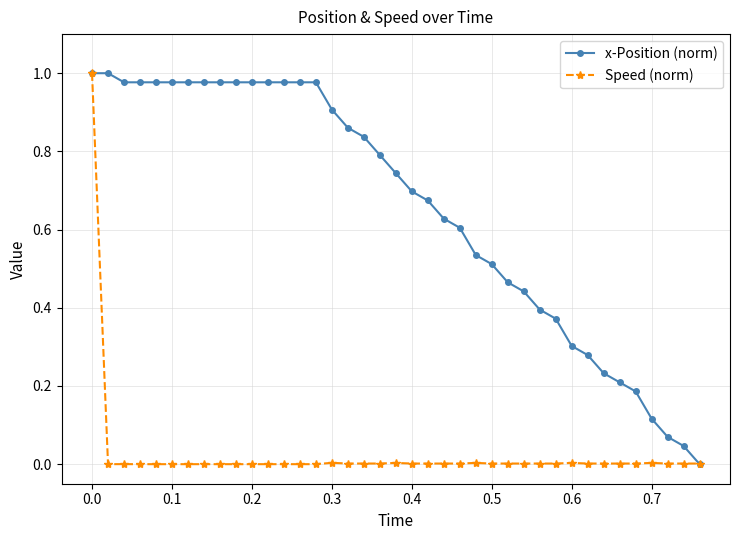

List the series in order of their overall mean, lowest first.

Speed (norm), x-Position (norm)